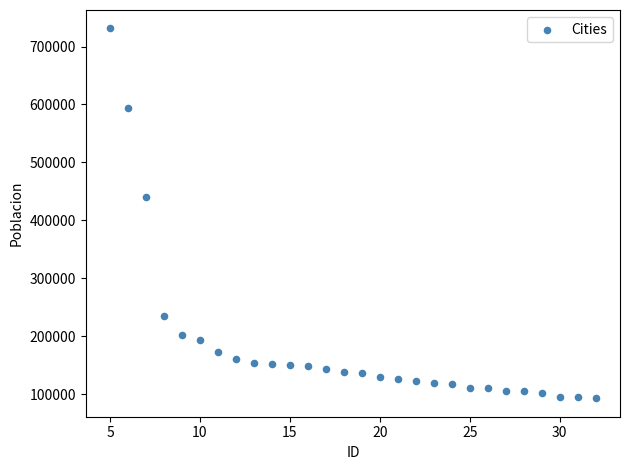

What Y value in the scatter plot is closest to 411956?

440900